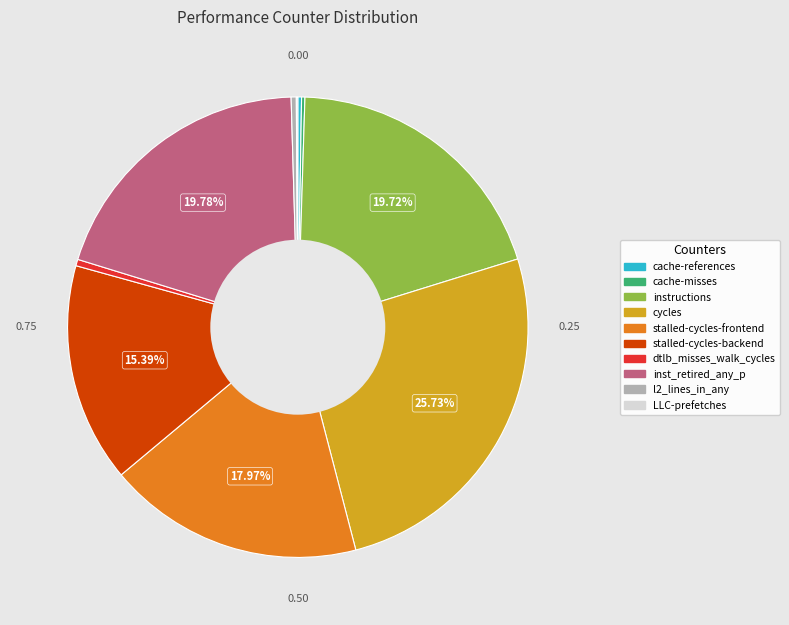

What is the largest slice in the pie chart?

cycles